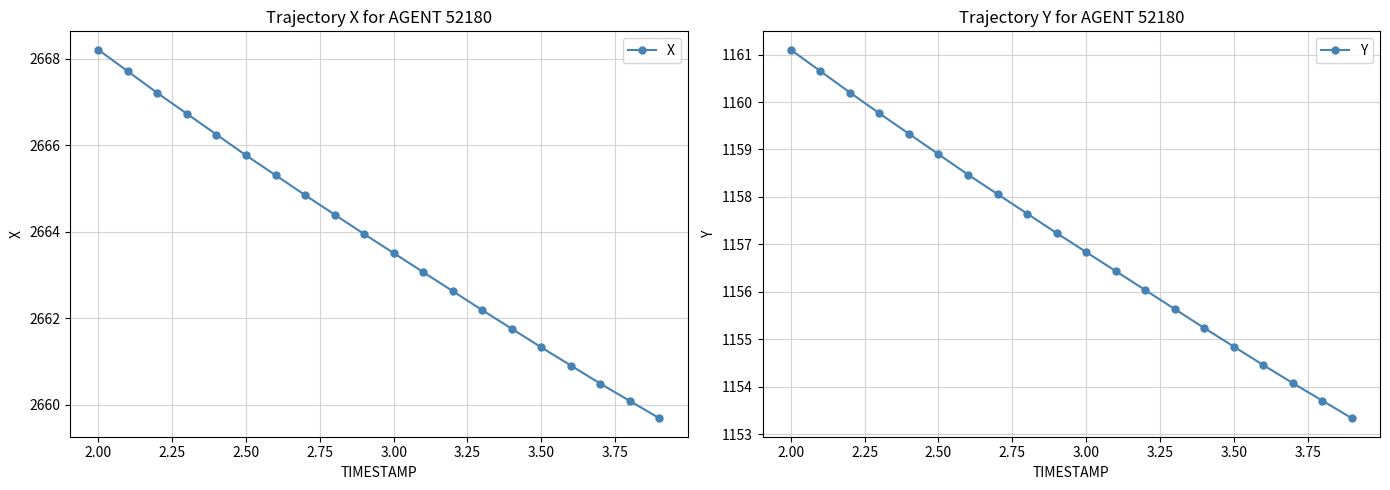

True or false: X has more than 2 interior local peaks.

False